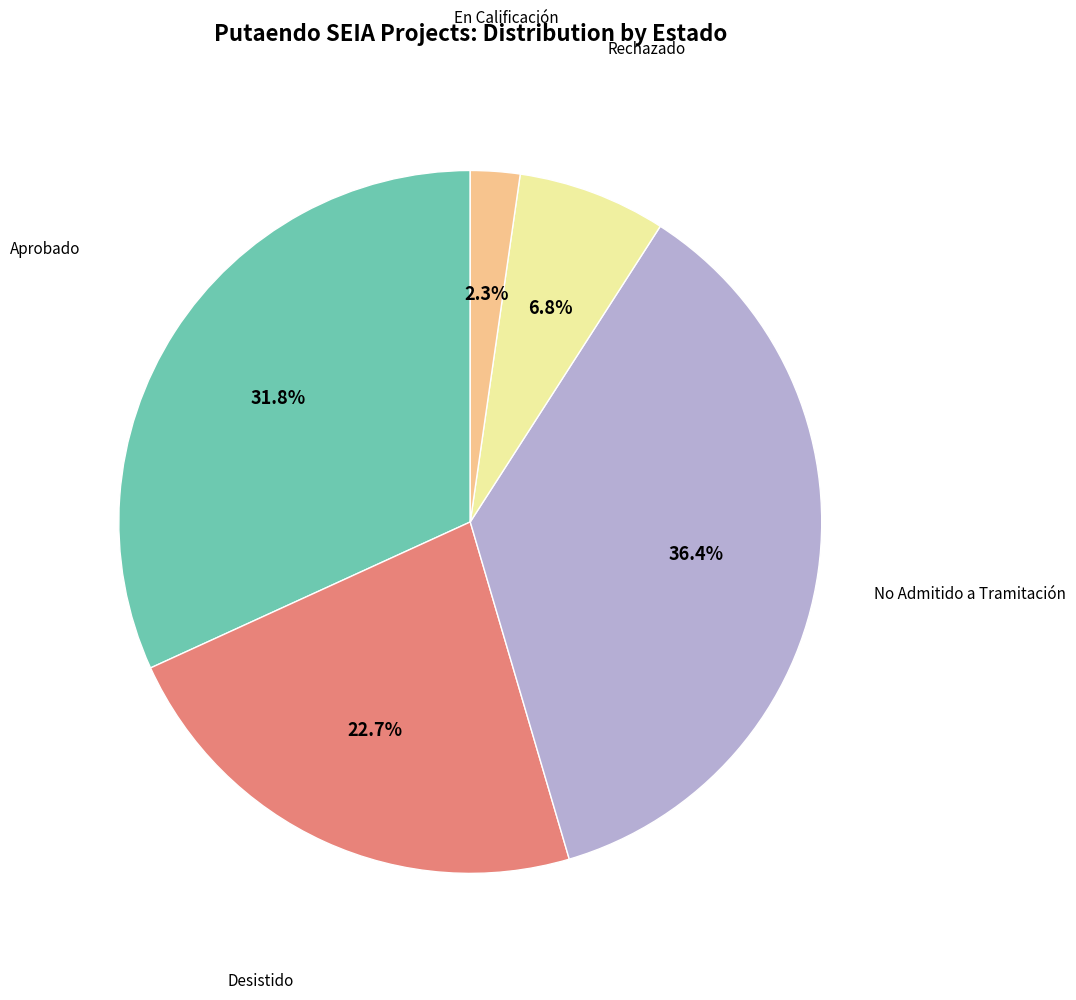

What portion of the pie excludes En Calificación?

97.7%